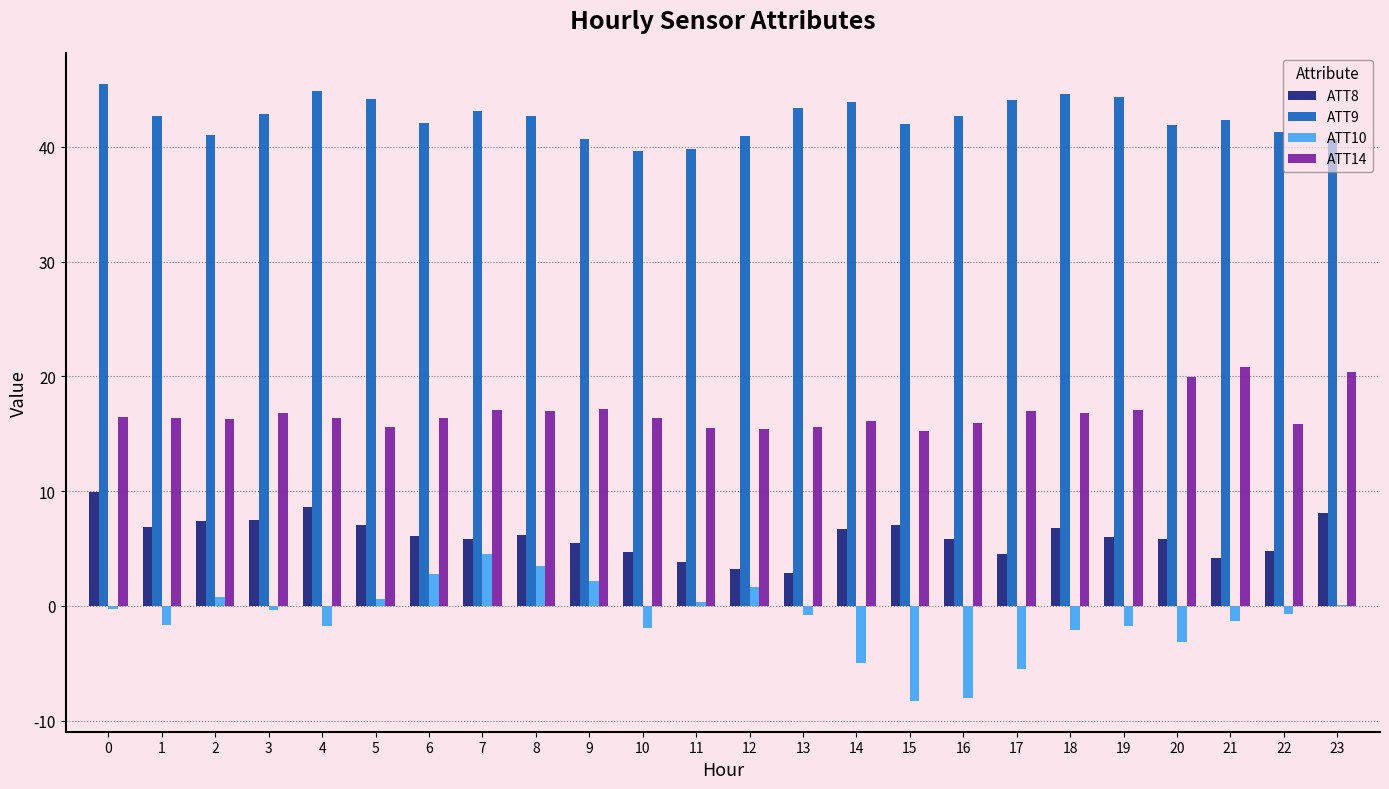

Which series has the largest total across all categories?

ATT9